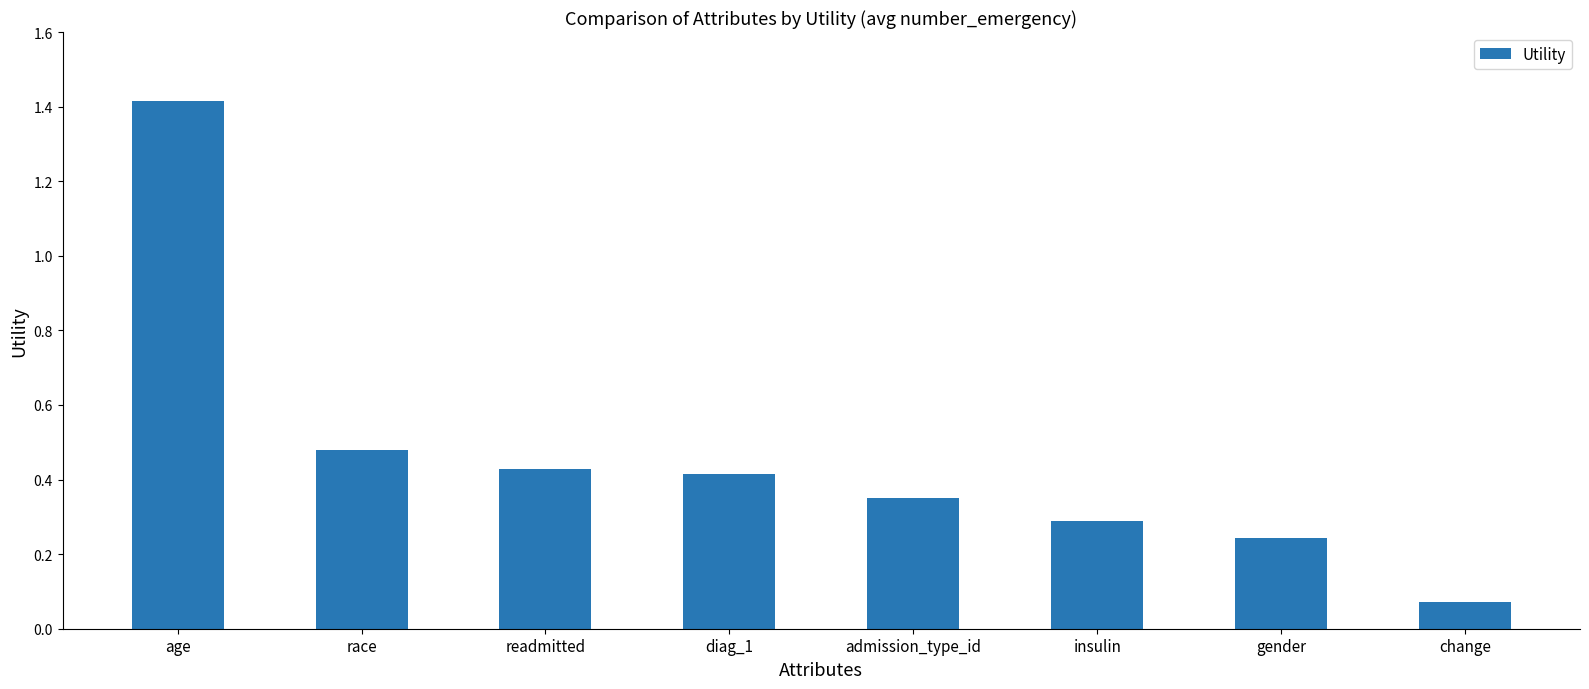

Where is the data nearest to the value 0?

change